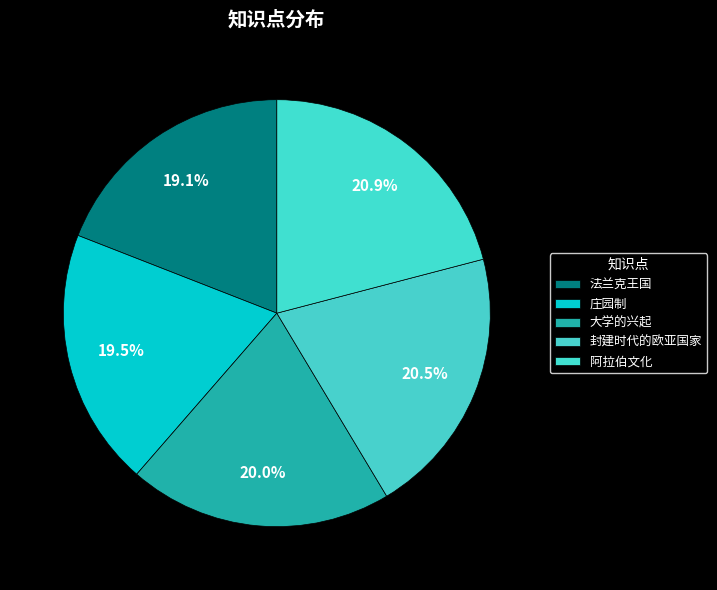

Is it true that 封建时代的欧亚国家 is 29% of the pie?

False